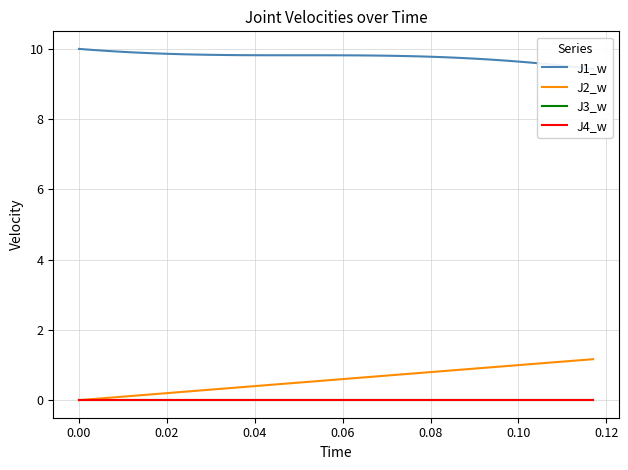

How many categories are shown in the chart?

40